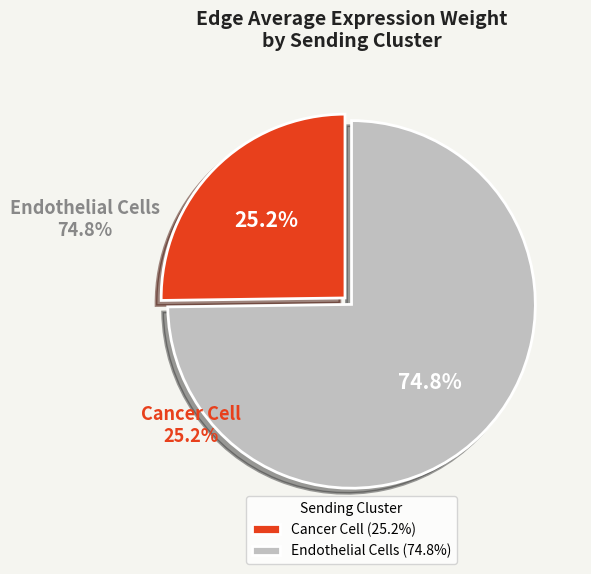

How many slices are in this pie chart?

2